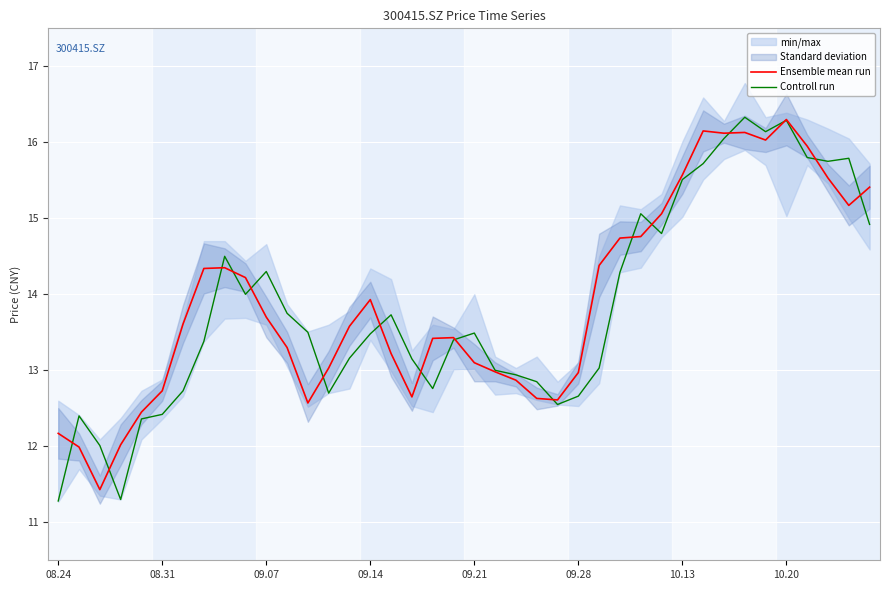

The value of Controll run at 09.14 is 7.4. True or false?

False